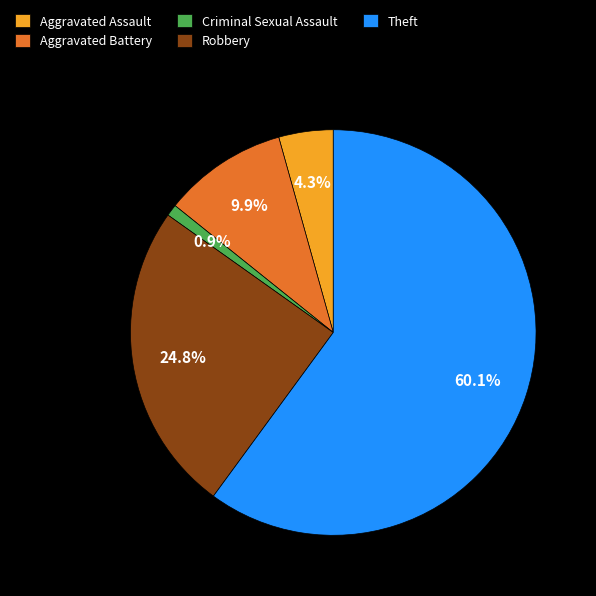

The Theft slice represents 60% of the pie. True or false?

True